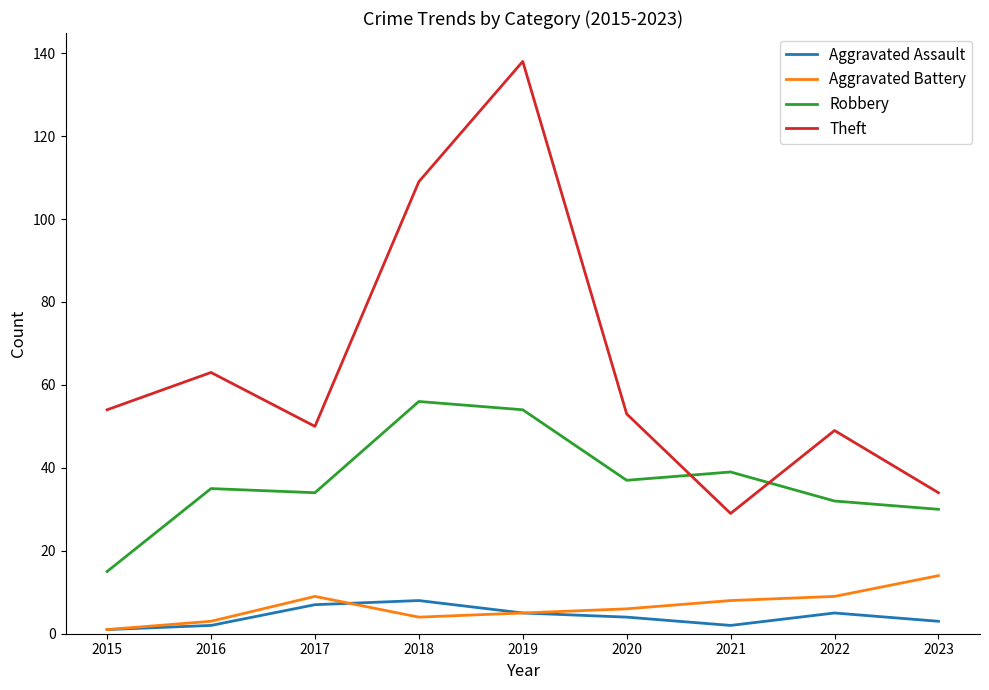

Rank the series by their maximum value, from lowest to highest.

Aggravated Assault, Aggravated Battery, Robbery, Theft